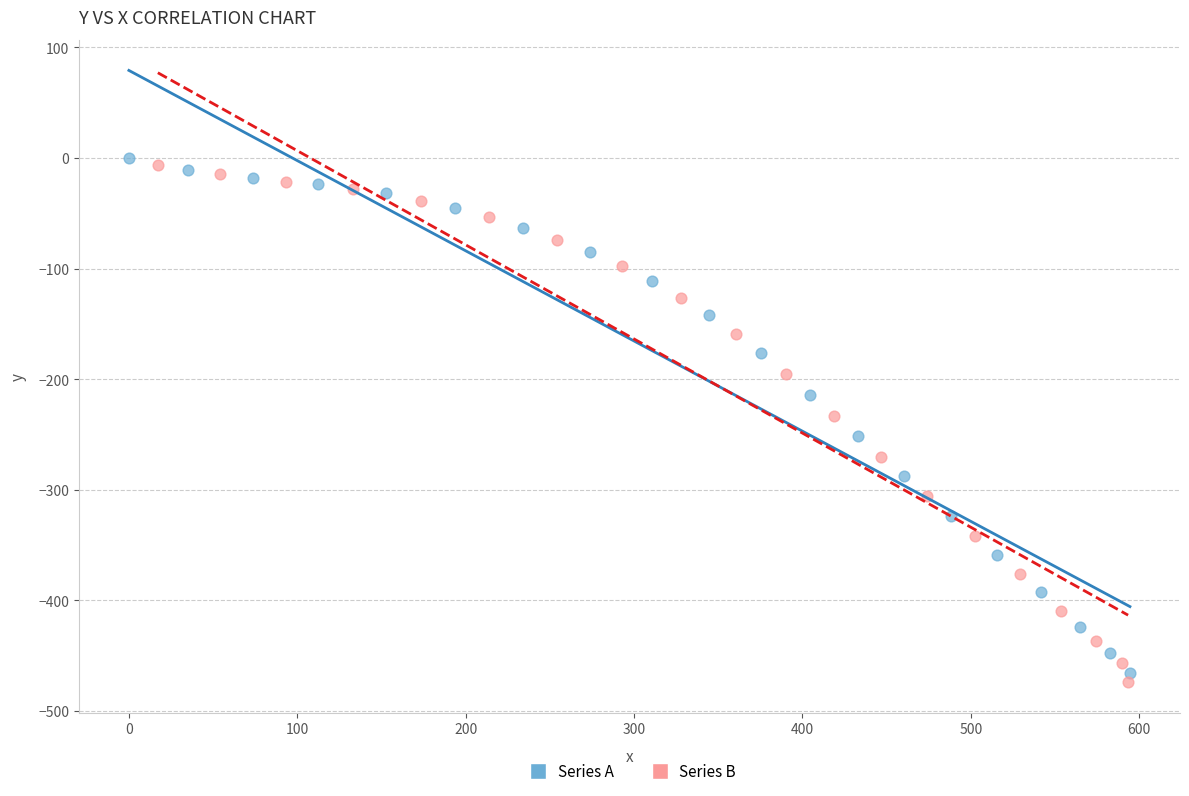

Which series has the largest Y range (max minus min)?

Series B